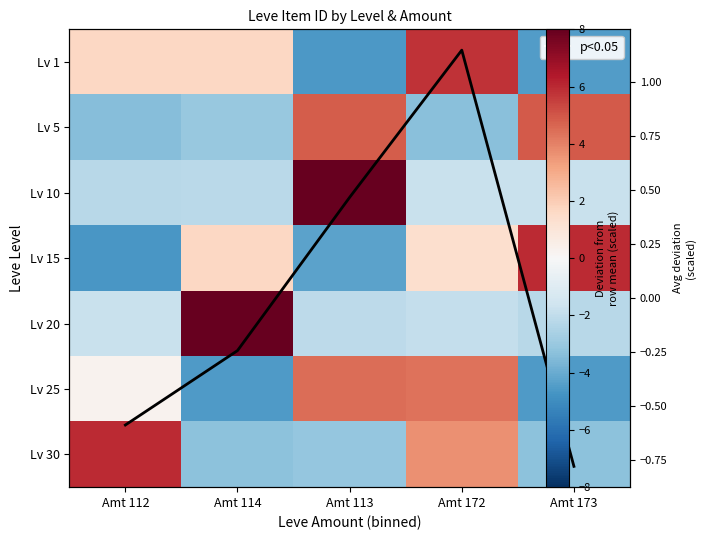

What value does the Lv 25 series have at Amt 113?

4.4